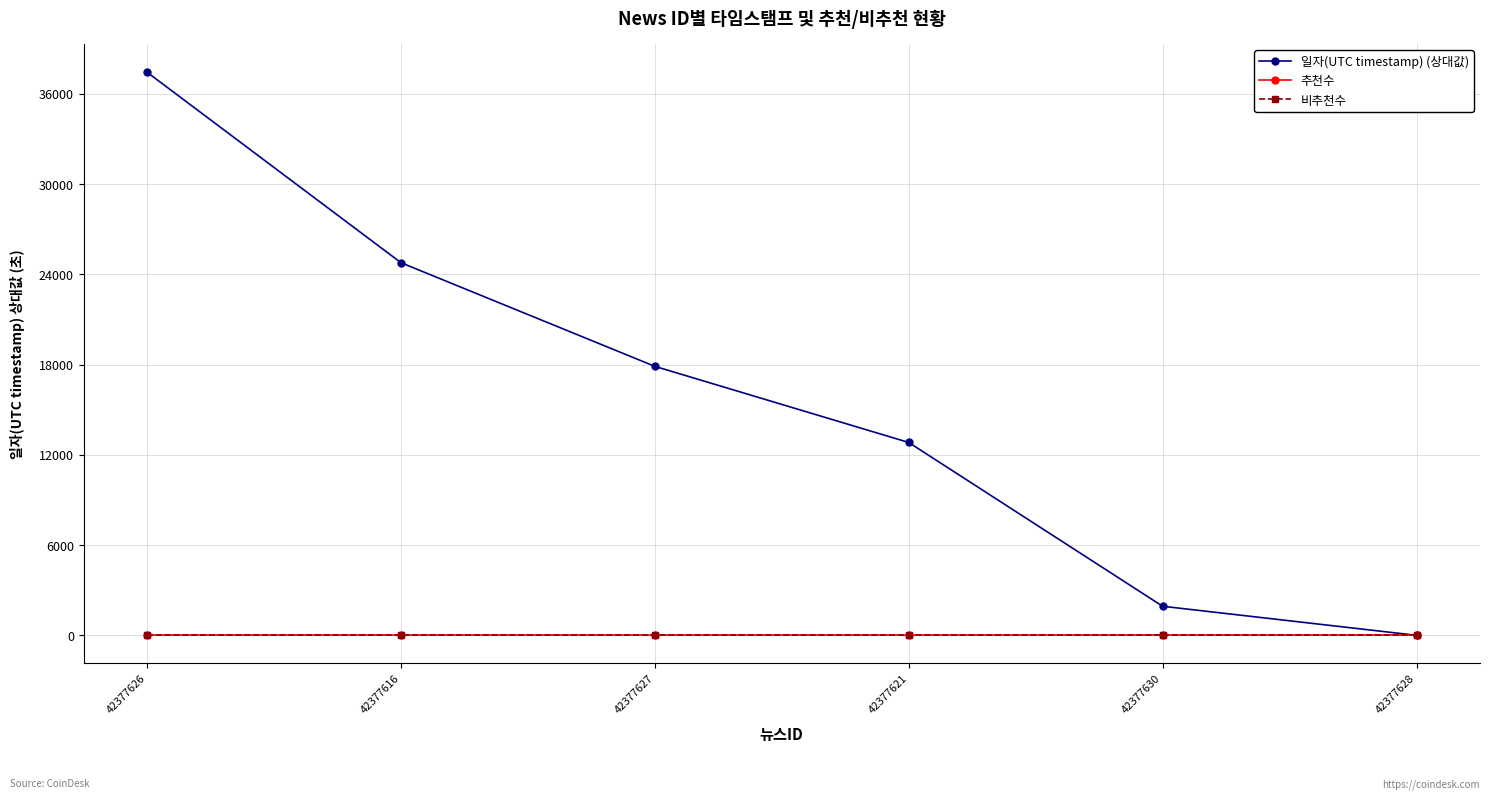

Which has a higher value, 42377630 or 42377628?

42377630